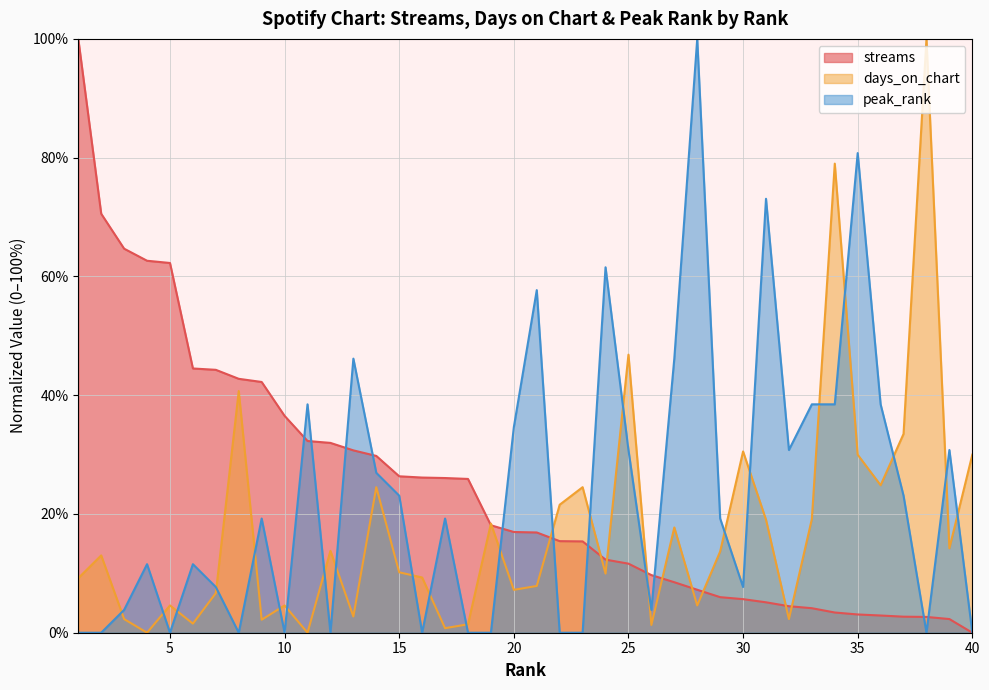

How many values in the streams series are below 16?

19